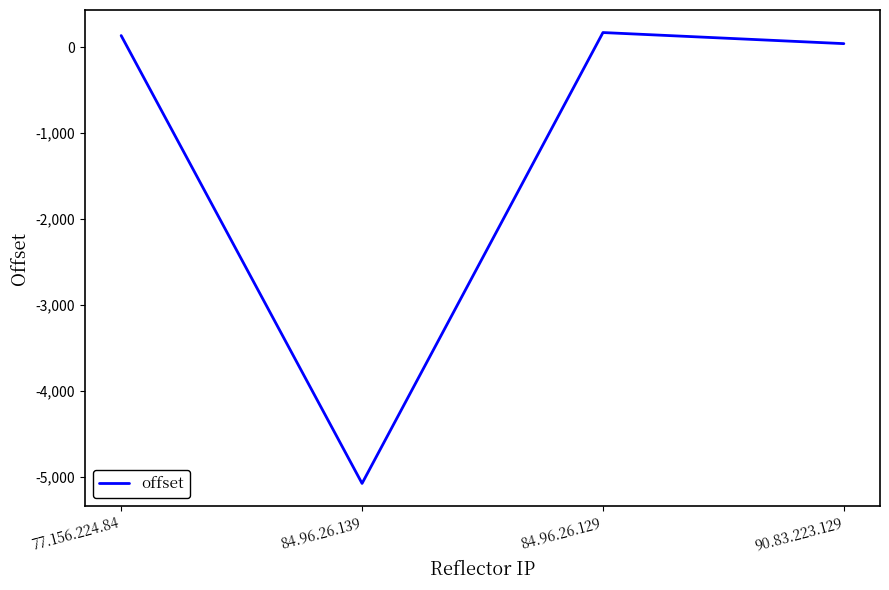

Approximately how many times larger is the value at 84.96.26.129 compared to 77.156.224.84?

1.3